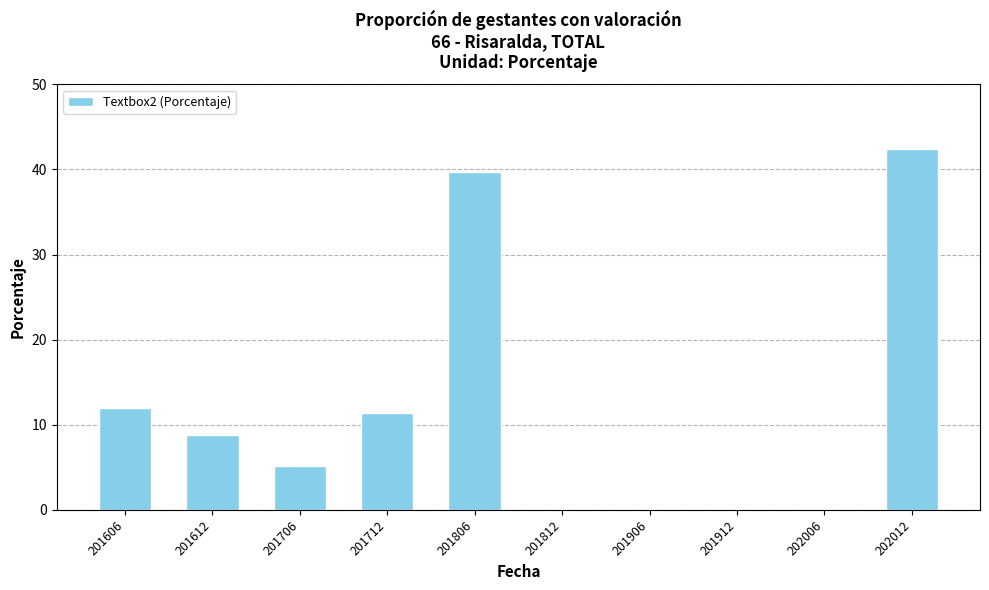

Reading left to right, transcribe all the data shown in this chart.

201606=11.9	201612=8.8	201706=5.1	201712=11.3	201806=39.8	201812=0.0	201906=0.0	201912=0.0	202006=0.0	202012=42.4